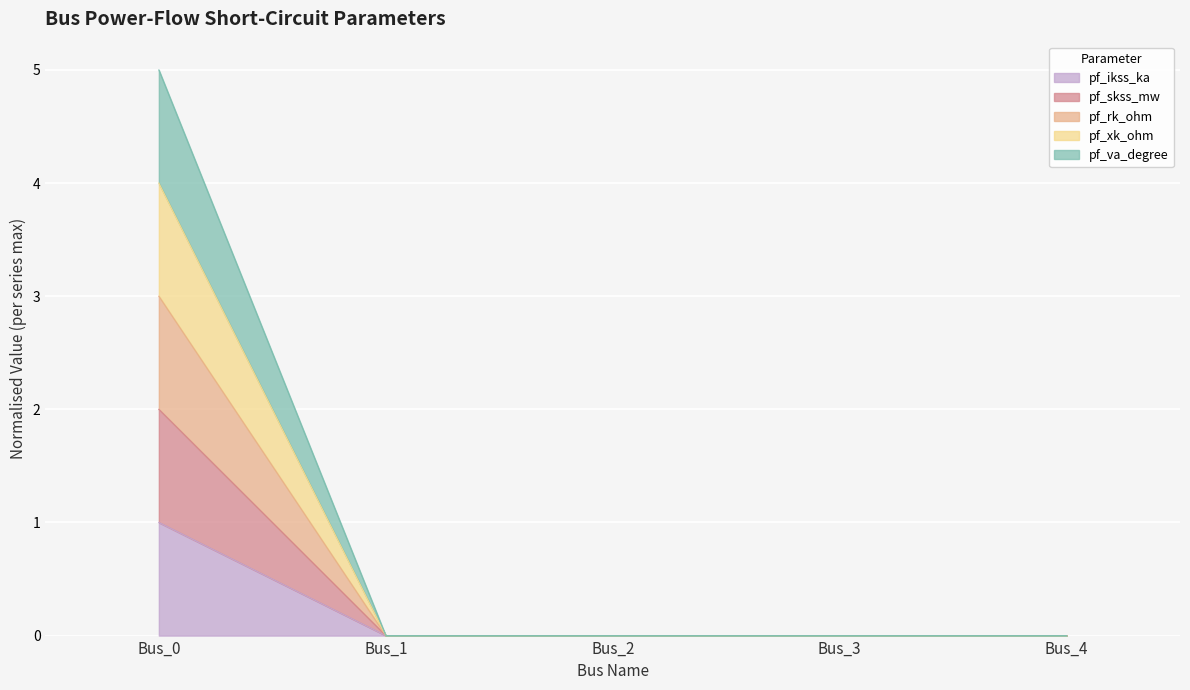

Rank the series at Bus_3 from lowest to highest value.

pf_ikss_ka, pf_skss_mw, pf_rk_ohm, pf_xk_ohm, pf_va_degree